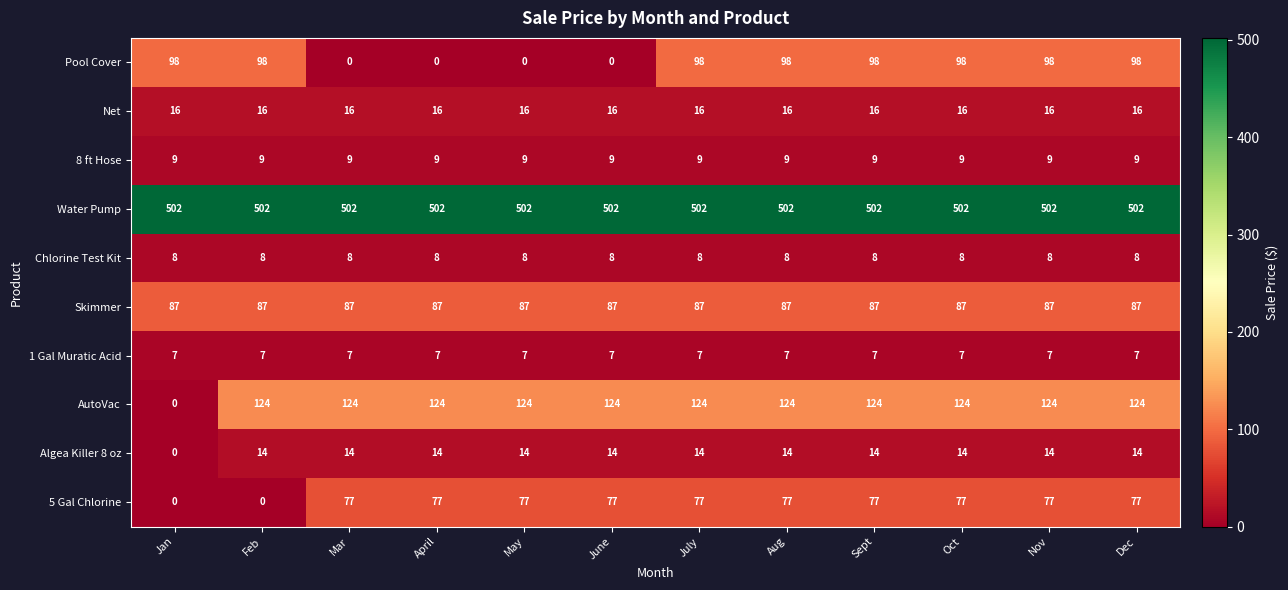

At May, list the series in order from largest to smallest.

Water Pump, AutoVac, Skimmer, 5 Gal Chlorine, Net, Algea Killer 8 oz, 8 ft Hose, Chlorine Test Kit, 1 Gal Muratic Acid, Pool Cover